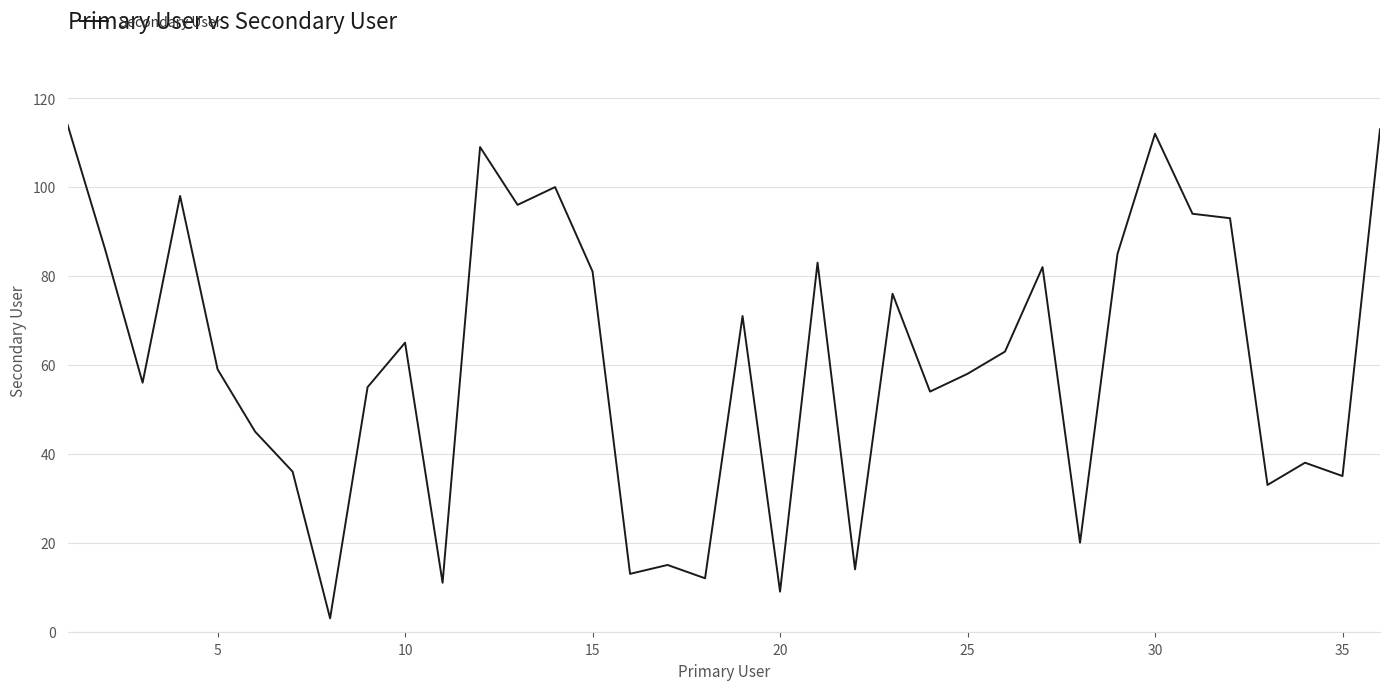

What is the minimum value shown in the chart?

3